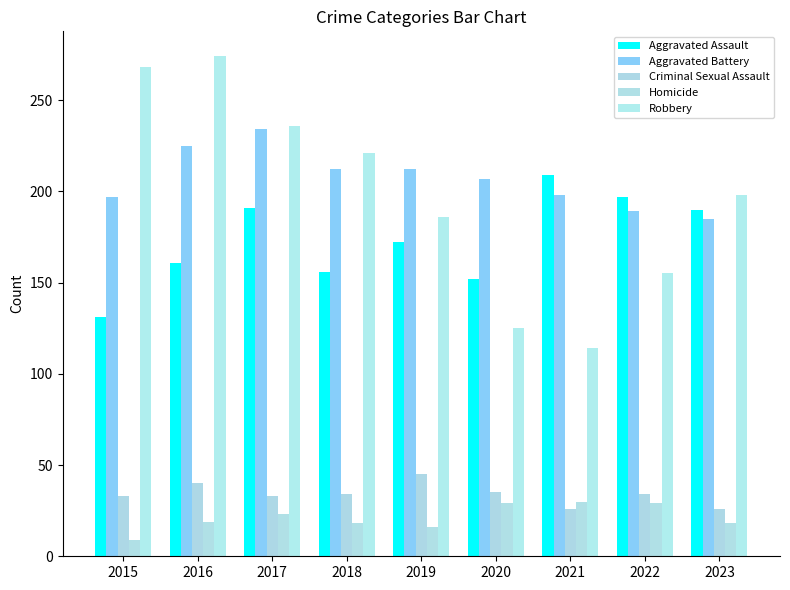

Is the value of Criminal Sexual Assault at 2021 greater than the value of Robbery at 2021?

No